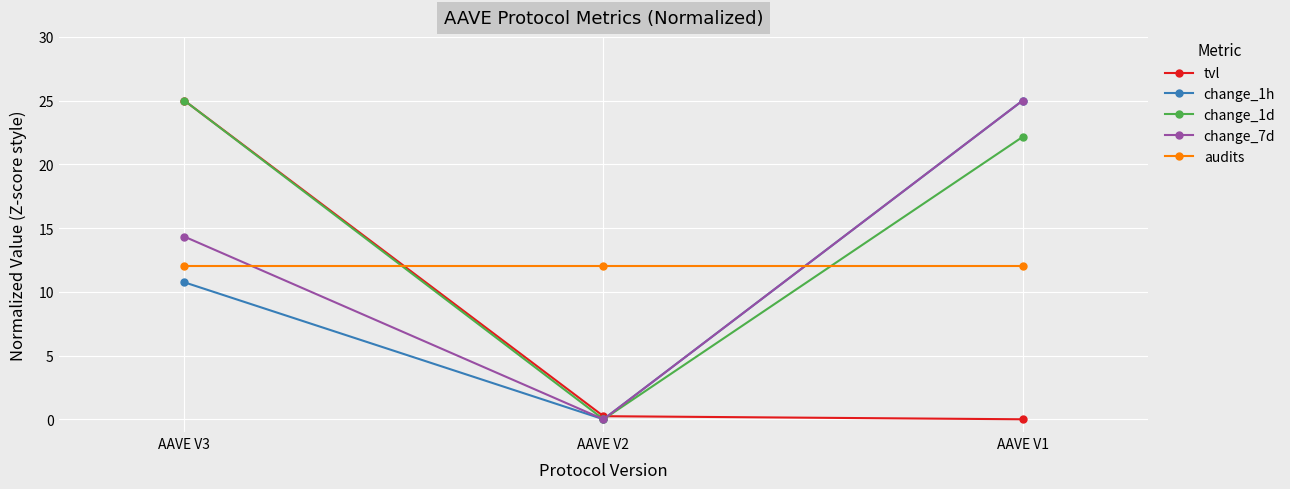

Reading right to left, transcribe all the data shown in this chart.

tvl: 0.0	0.2	25.0
change_1h: 25.0	0.0	10.7
change_1d: 22.2	0.0	25.0
change_7d: 25.0	0.0	14.3
audits: 12.0	12.0	12.0